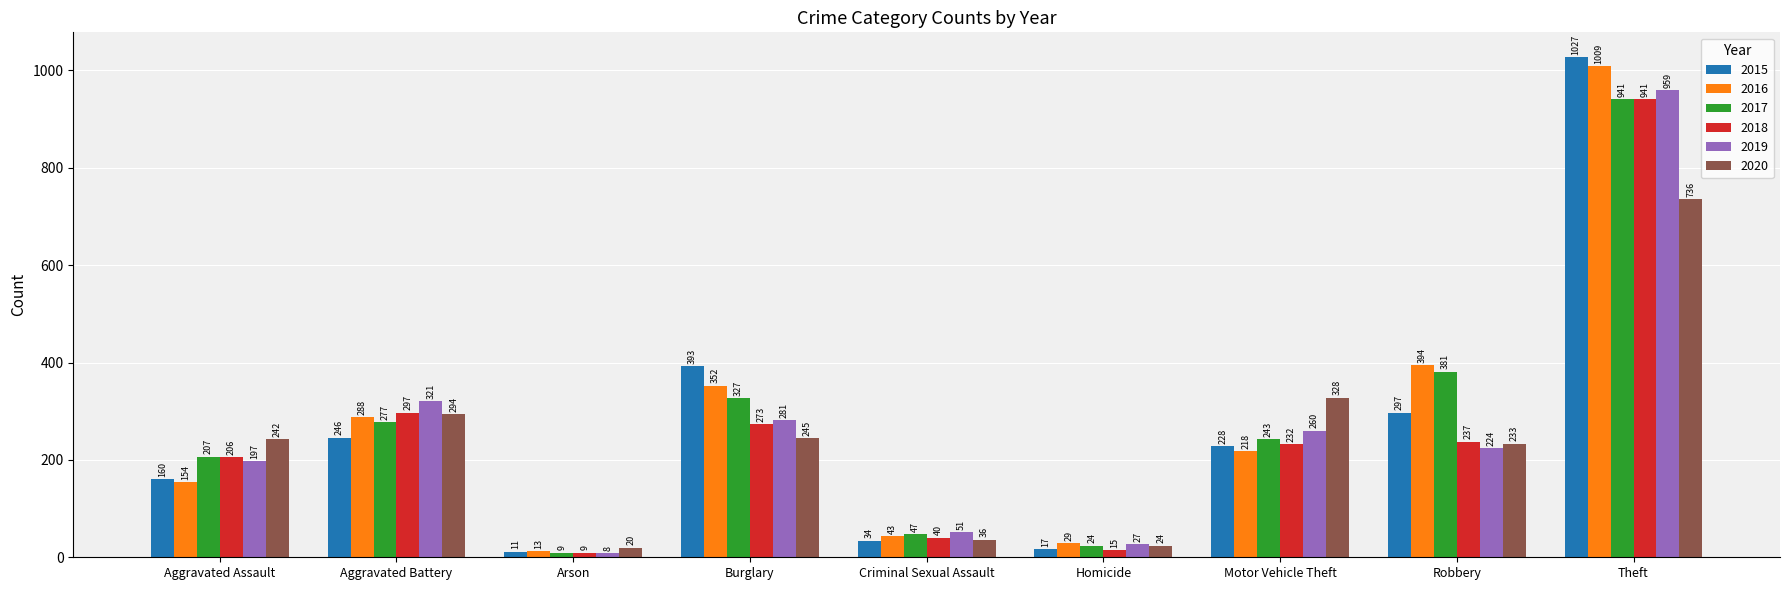

How many distinct data groups are displayed?

6